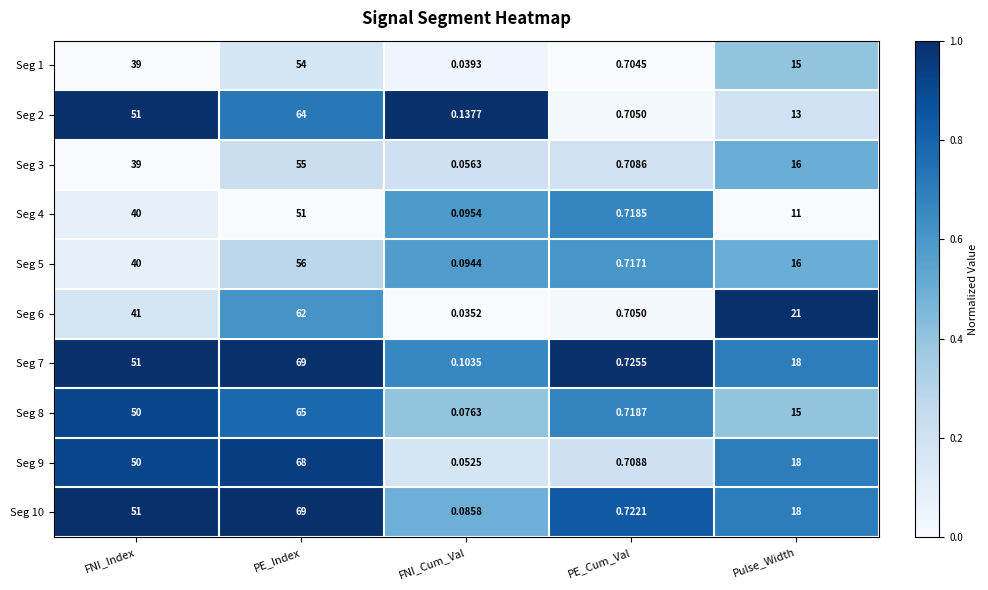

Is the value of Seg 7 at FNI_Index greater than the value of Seg 3 at PE_Cum_Val?

Yes